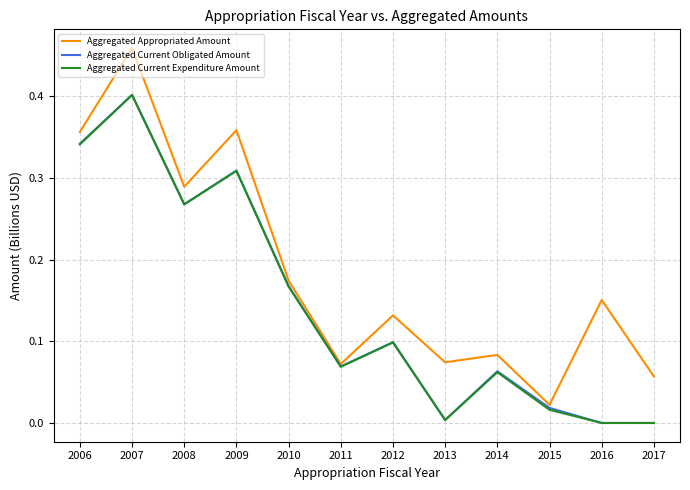

The value of Aggregated Appropriated Amount at 2007 is 0.1. True or false?

False